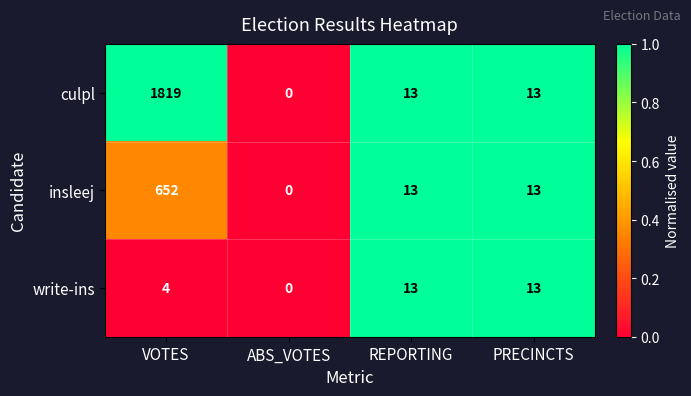

At VOTES, list the series in order from smallest to largest.

write-ins, insleej, culpl